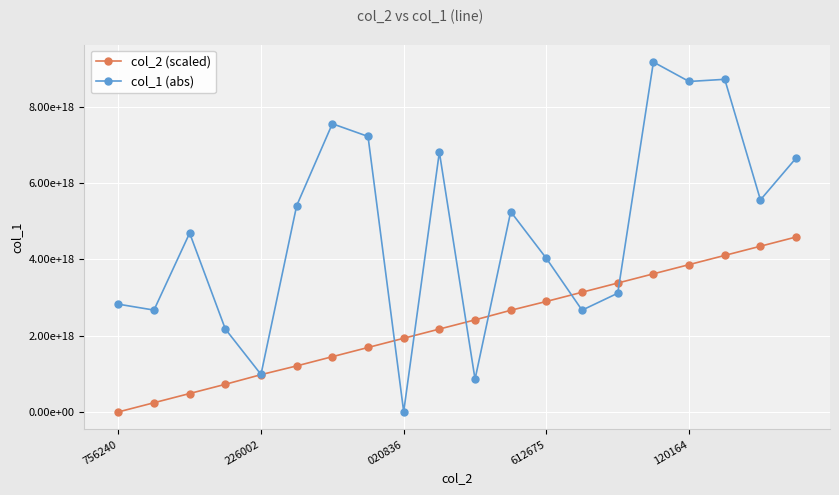

What is the average value of the col_2 (scaled) series?

2295021331560473344